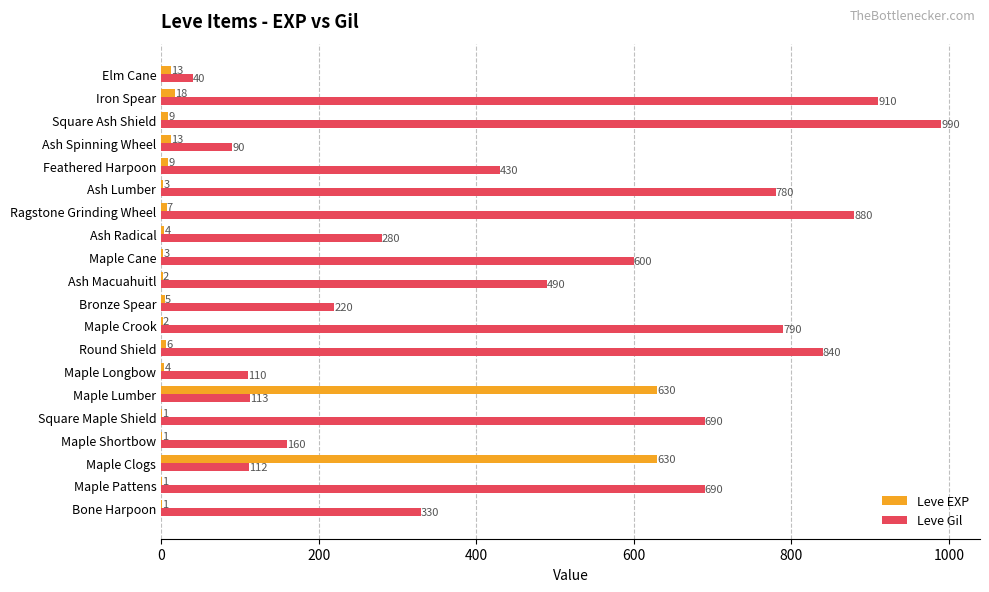

Which series has the largest total across all categories?

Leve Gil